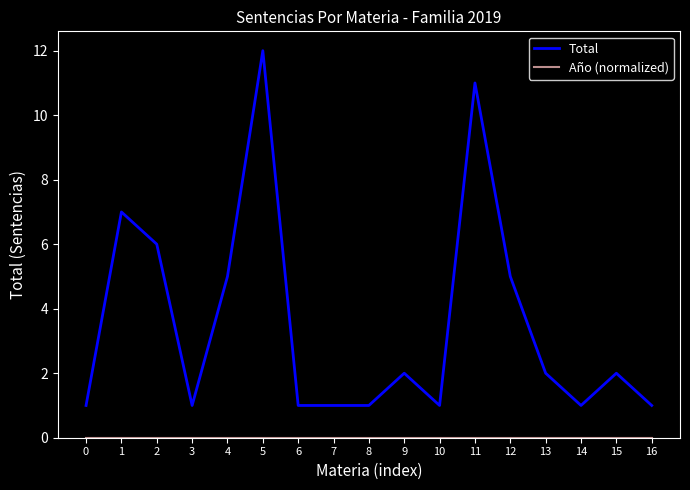

Which series has the largest range (max minus min)?

Total